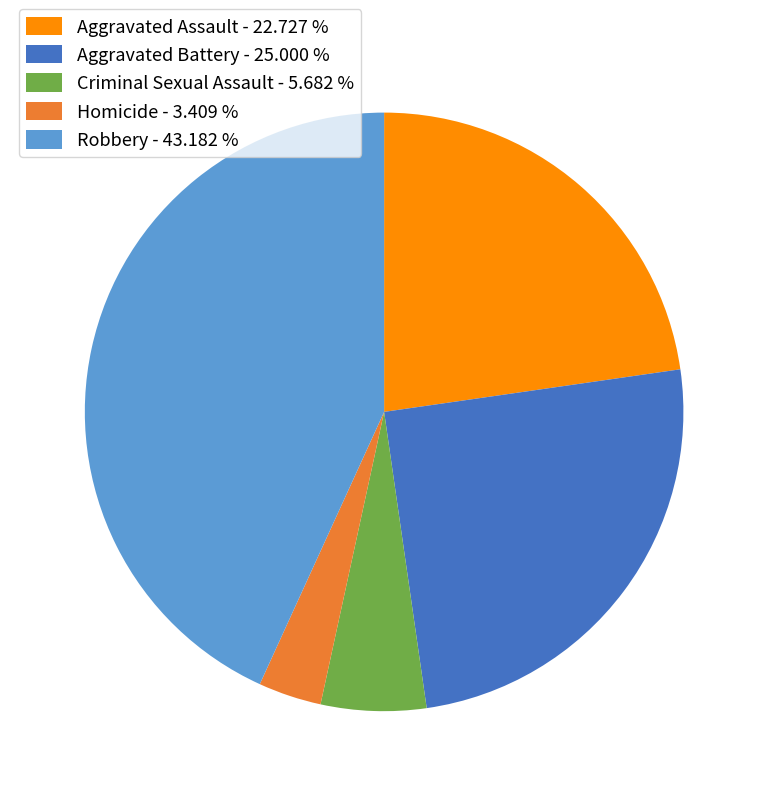

Count the number of slices in the pie.

5